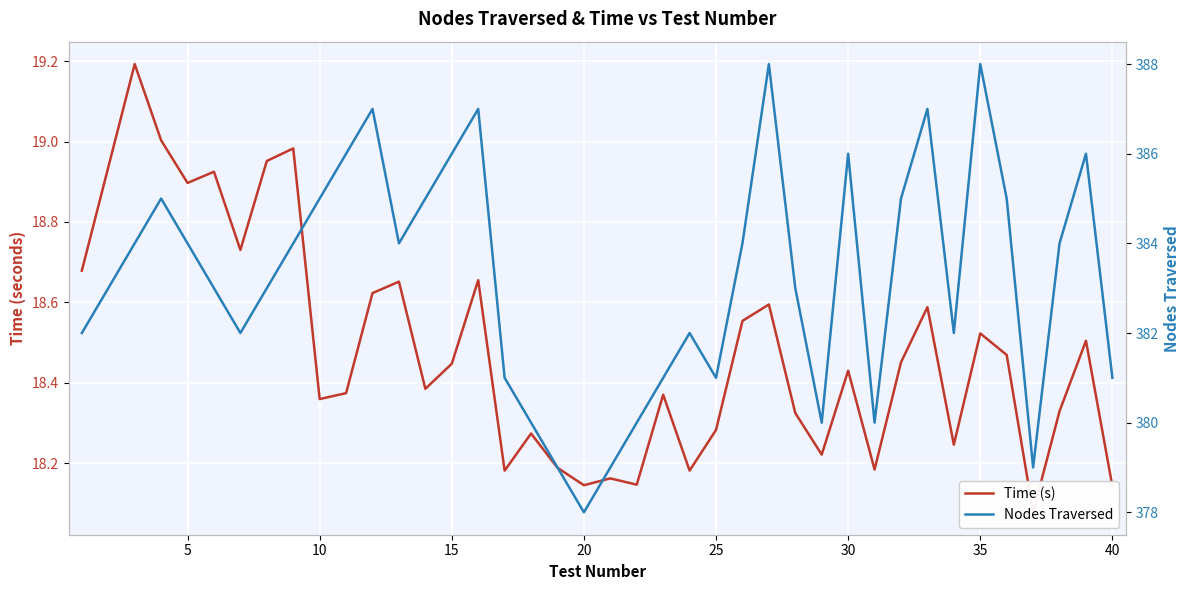

Which series changed the most between 5 and 10?

Nodes Traversed